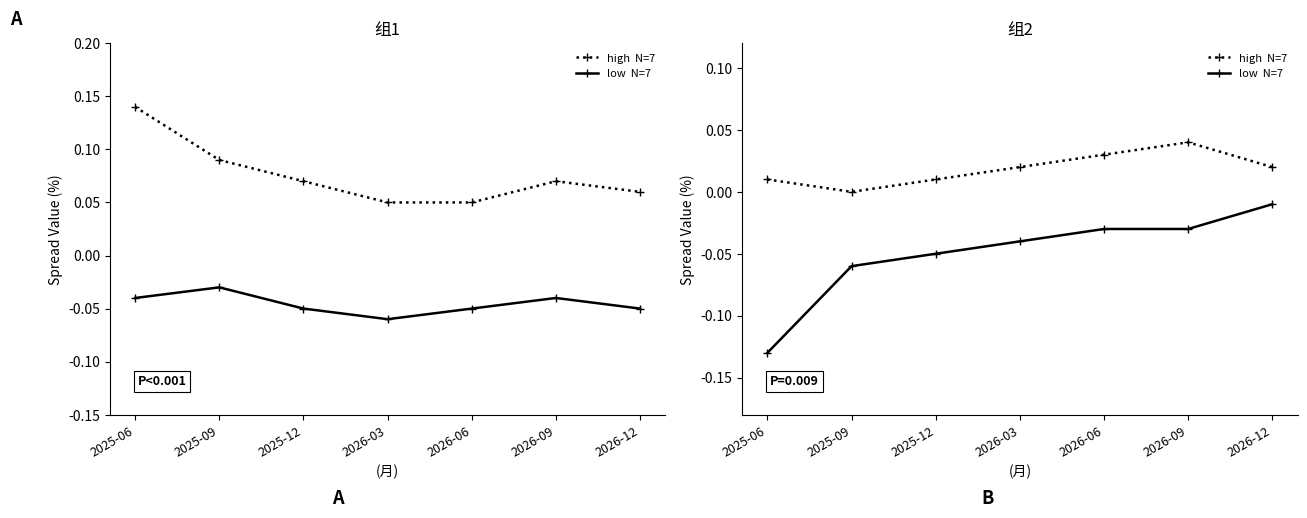

At which category is the sum across all series the highest?

2026-09